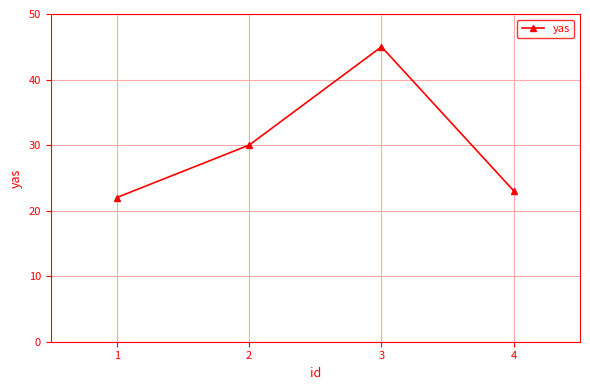

Which has a higher value, 3 or 4?

3